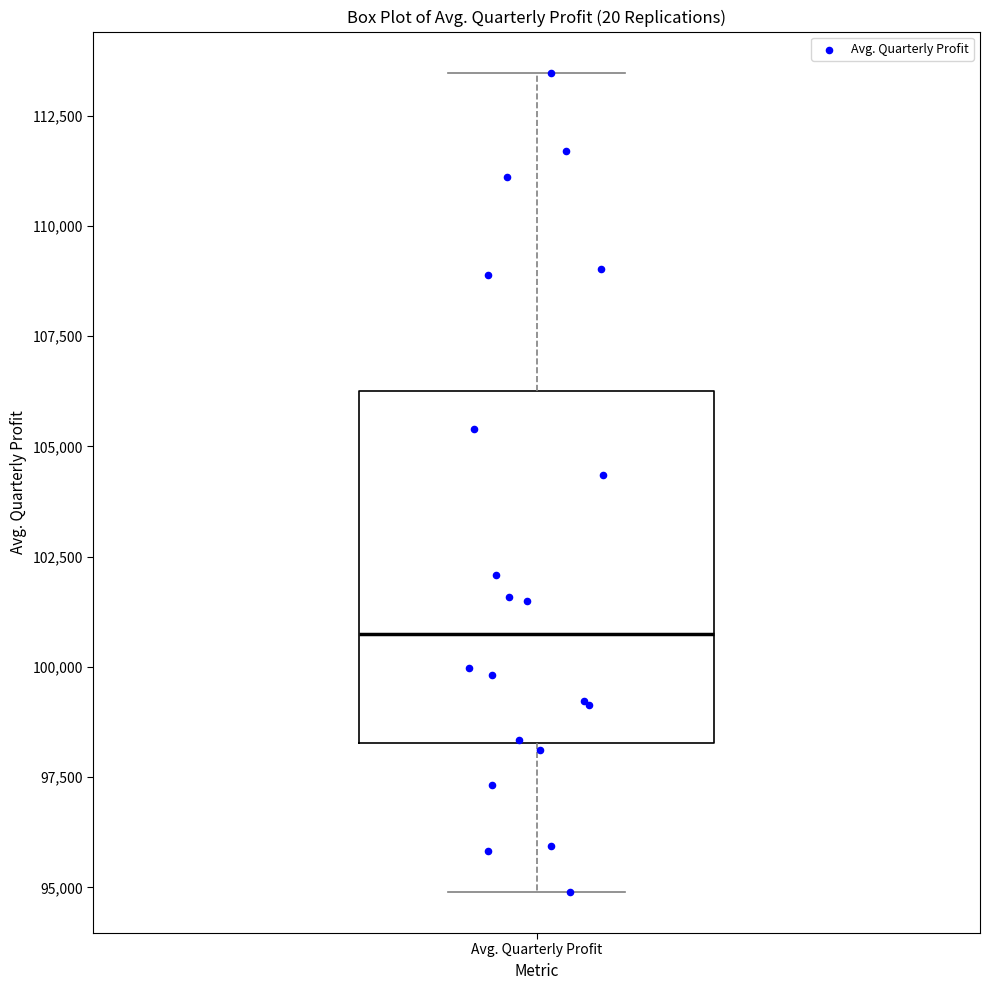

Transcribe this box plot: give where the median line is, the range the box spans, and where the two whiskers end, as read against the y-axis. The values are not printed on the chart, so give them approximately, as read against the axis.

median 100500, box 98500 to 106500, whiskers 95000 to 113500